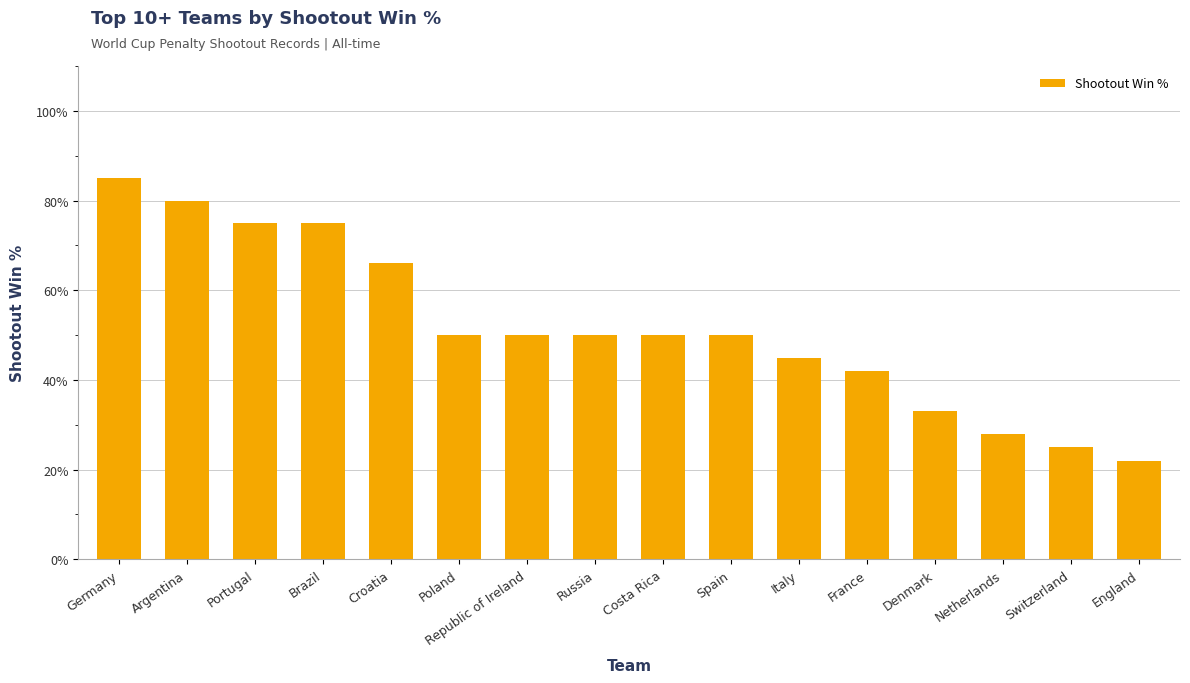

What is the smallest value displayed?

22